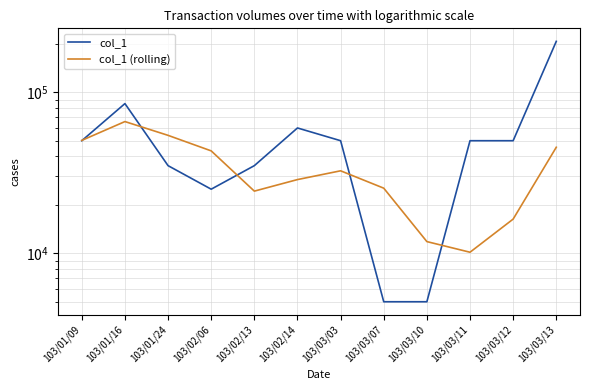

At which label is col_1 (rolling) closest to 37947?

103/02/06